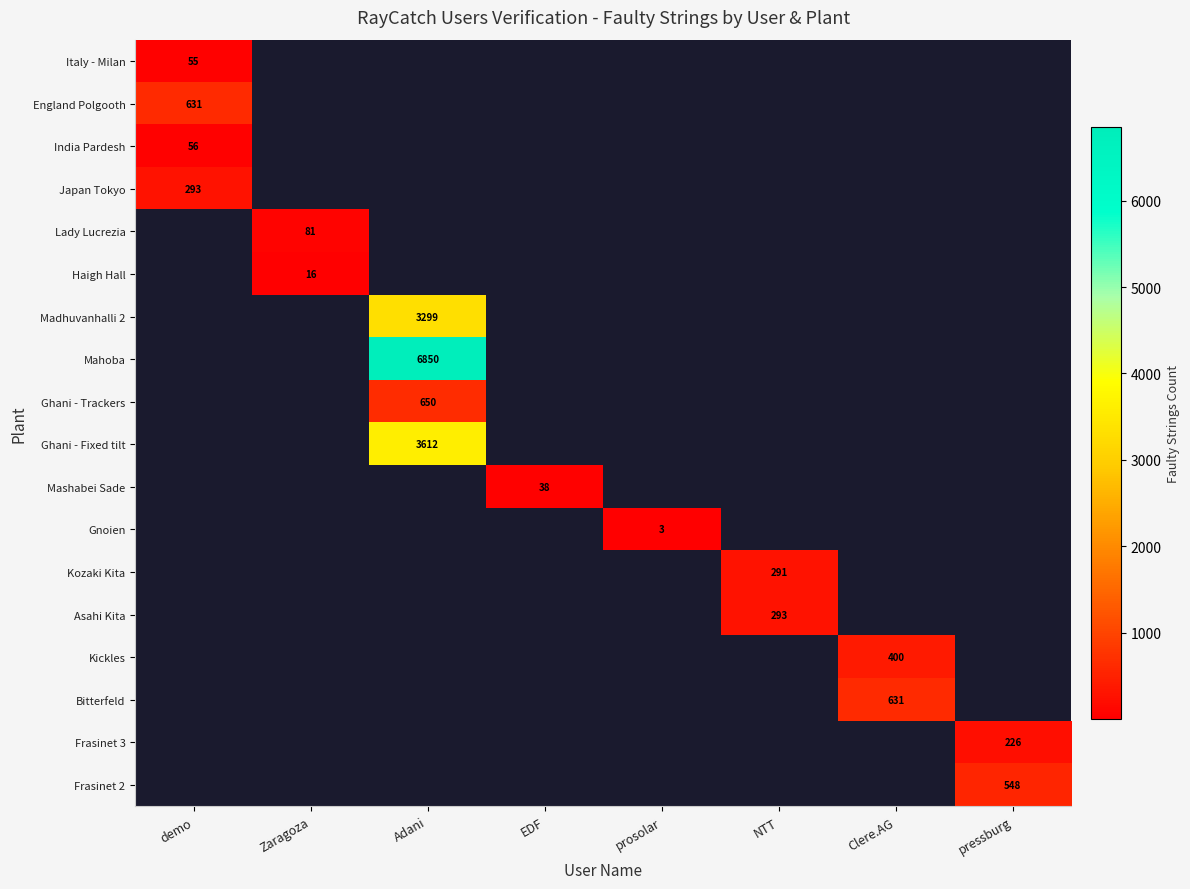

How many data points does each series have?

8